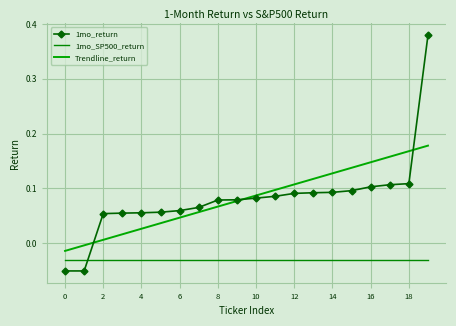

At how many categories does at least one series exceed 0?

18